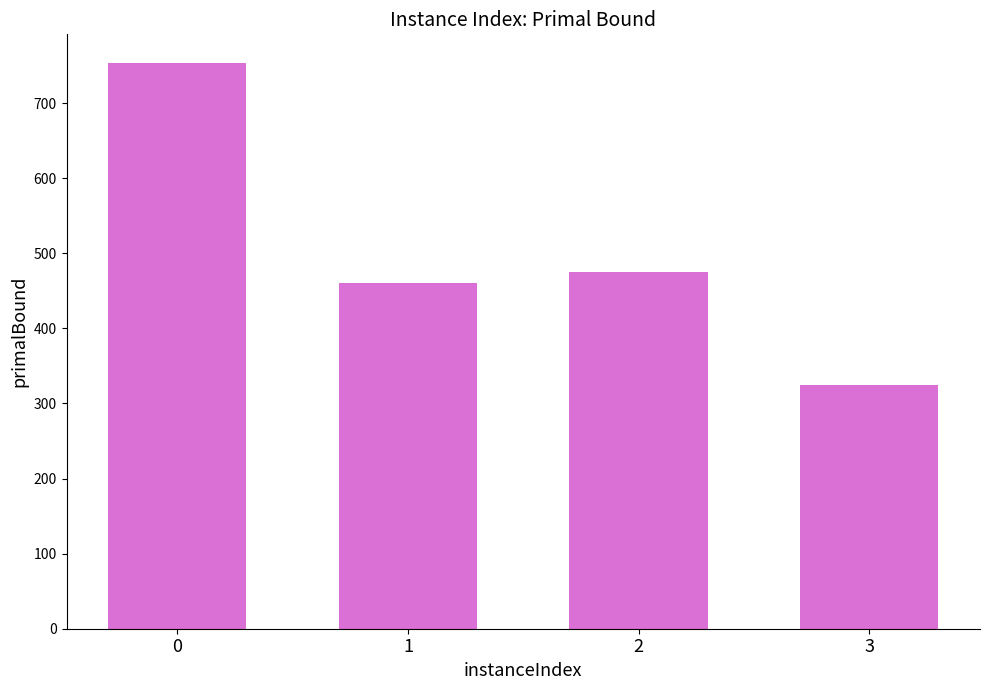

Rank the categories by value from lowest to highest.

3, 1, 2, 0